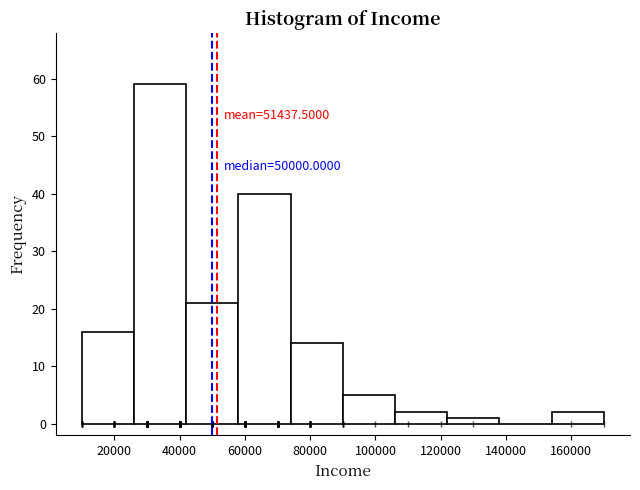

Which range on the x-axis has the tallest bar?

26000 to 42000